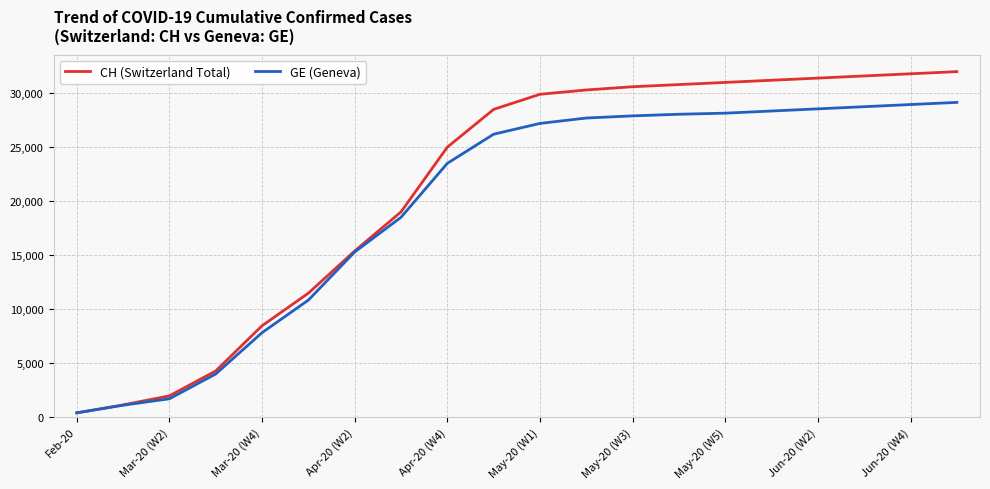

What is the greatest value displayed?

32000